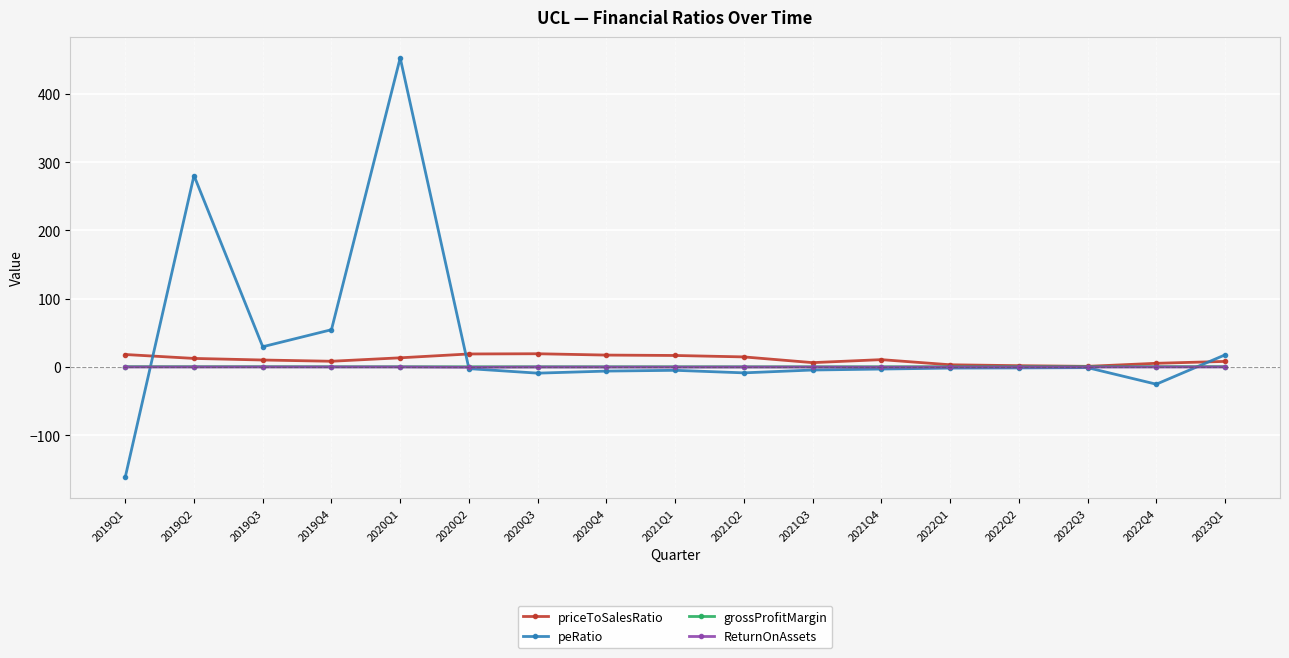

How many values in the ReturnOnAssets series exceed 0?

5